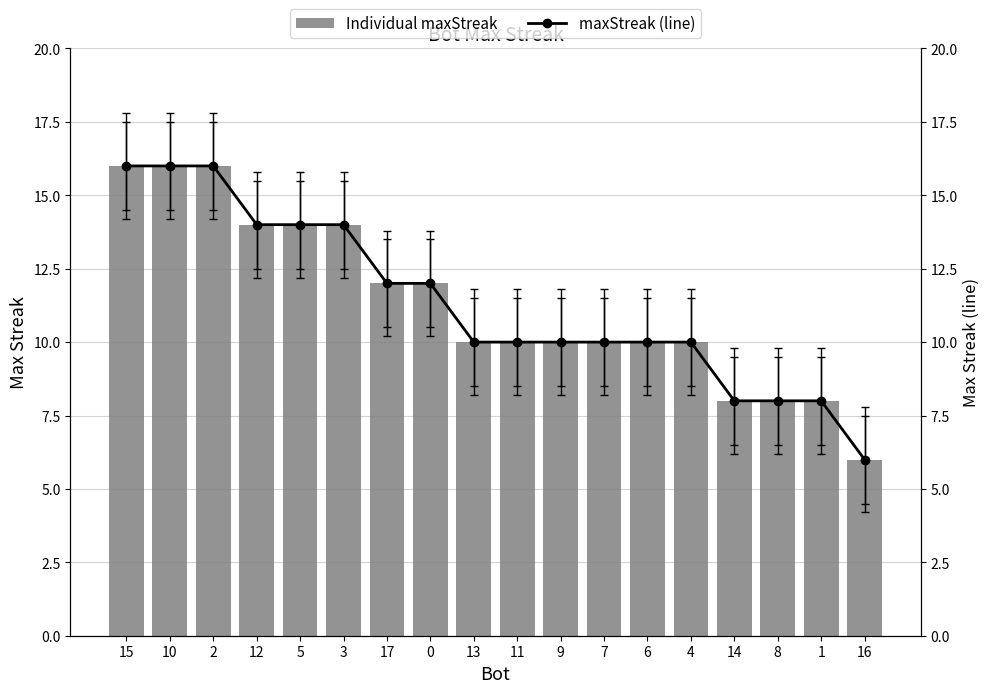

What value does the maxStreak (line) series have at 13?

10